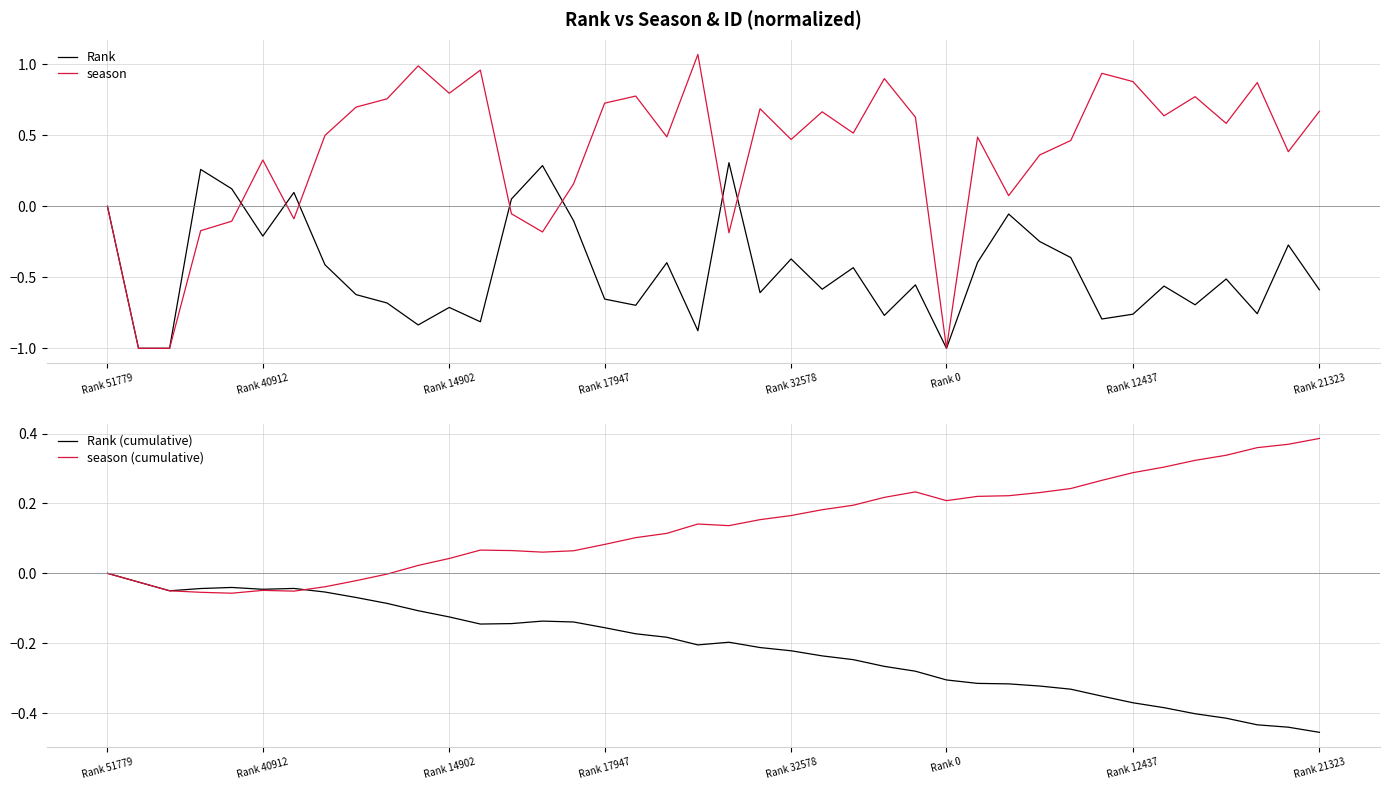

The value of Rank at Rank 51779 is 0.6. True or false?

False